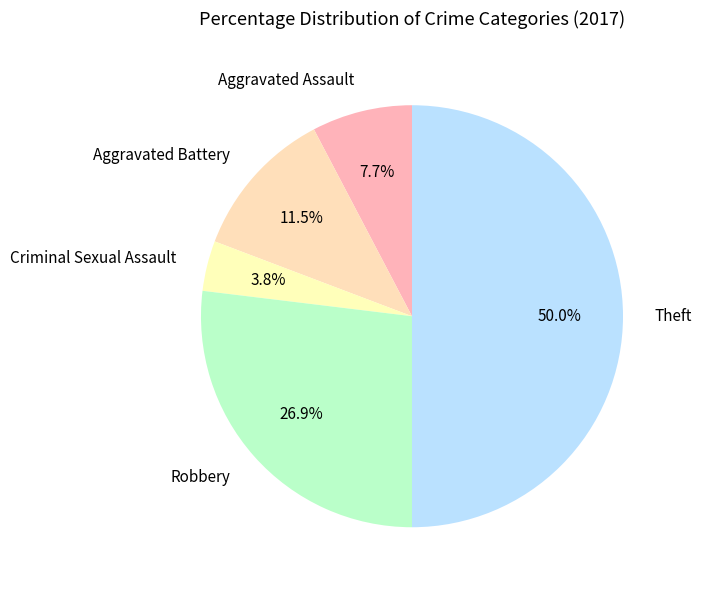

How many slices are in this pie chart?

5